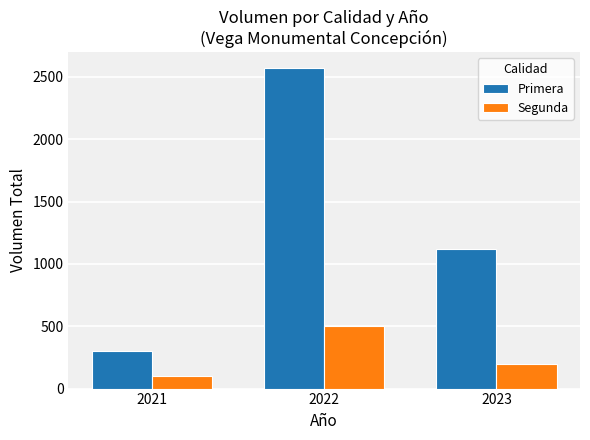

How many values in the Segunda series are below 200?

1